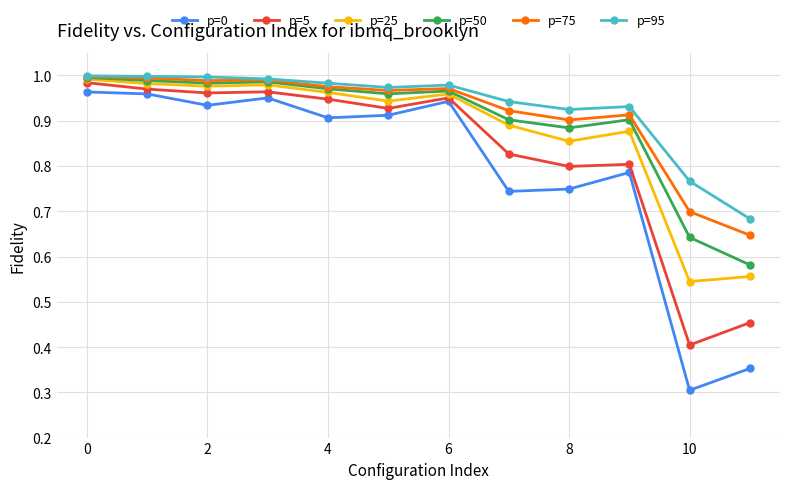

In p=5, how many points are lower than both neighbors (excluding endpoints)?

4